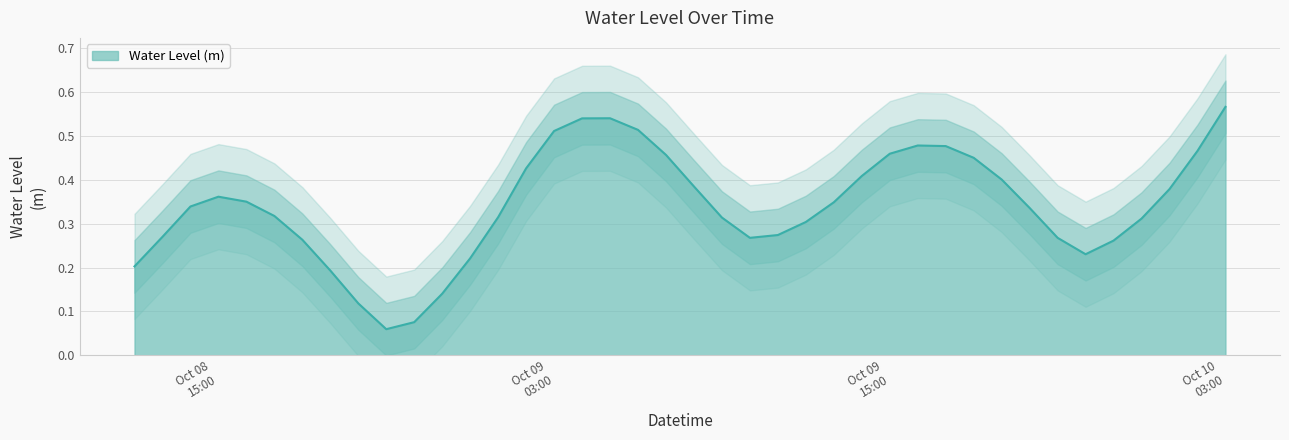

How many points are higher than both their immediate neighbors (excluding endpoints)?

3